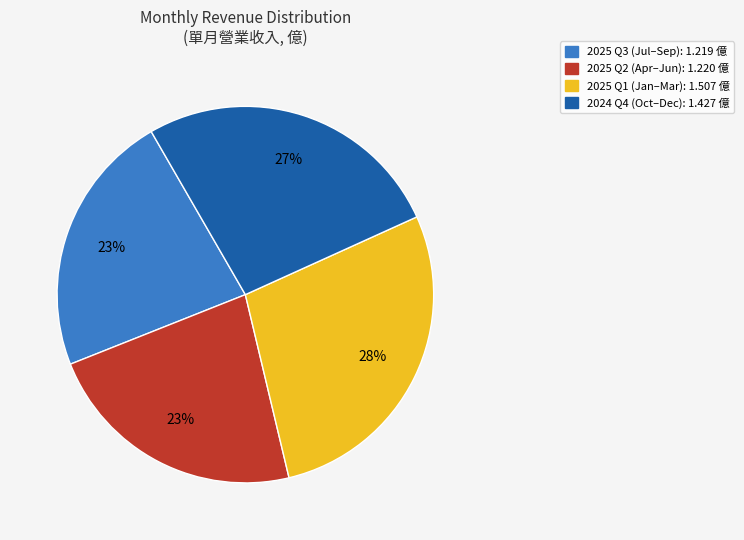

To the nearest percent, what is the average slice percentage?

25%